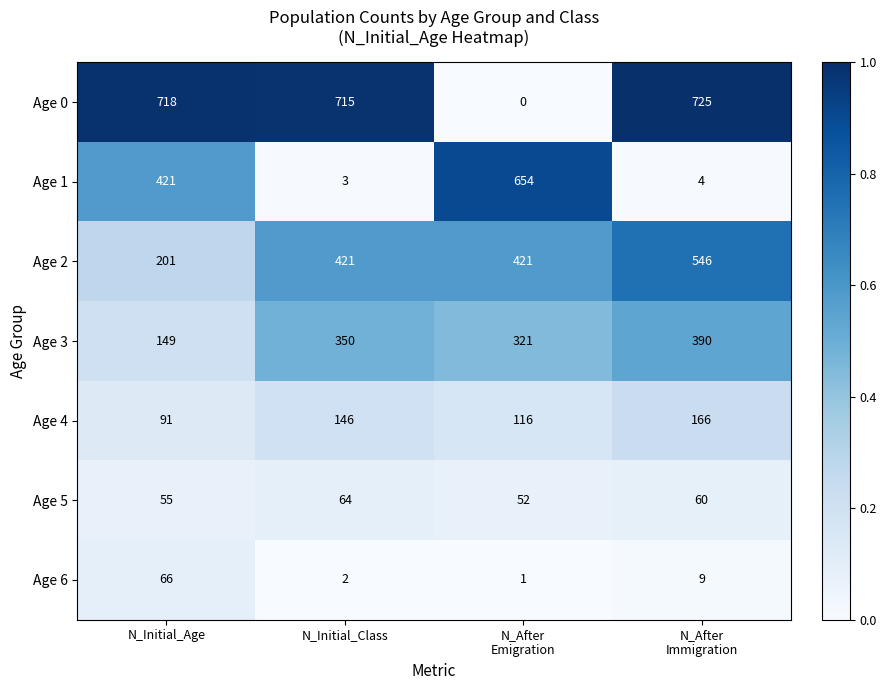

Reading left to right, transcribe all the data shown in this chart.

Age 0: 718	715	0	725
Age 1: 421	3	654	4
Age 2: 201	421	421	546
Age 3: 149	350	321	390
Age 4: 91	146	116	166
Age 5: 55	64	52	60
Age 6: 66	2	1	9